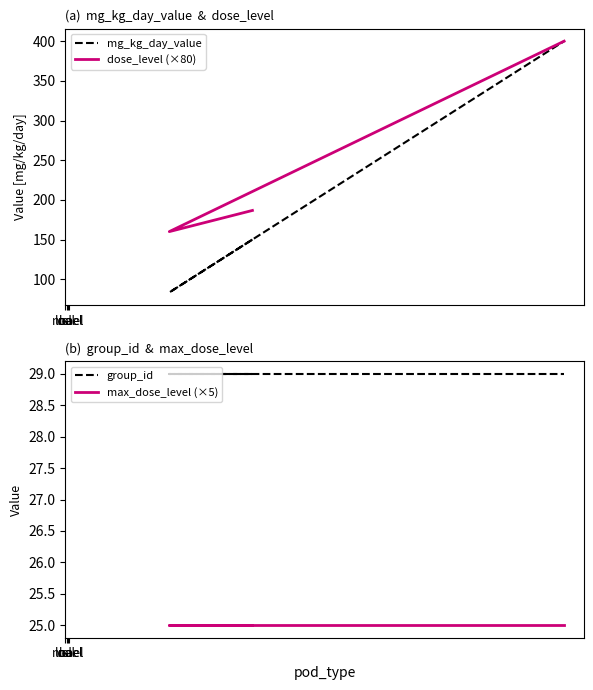

Rank the series by their maximum value, from highest to lowest.

mg_kg_day_value, dose_level (×80), group_id, max_dose_level (×5)